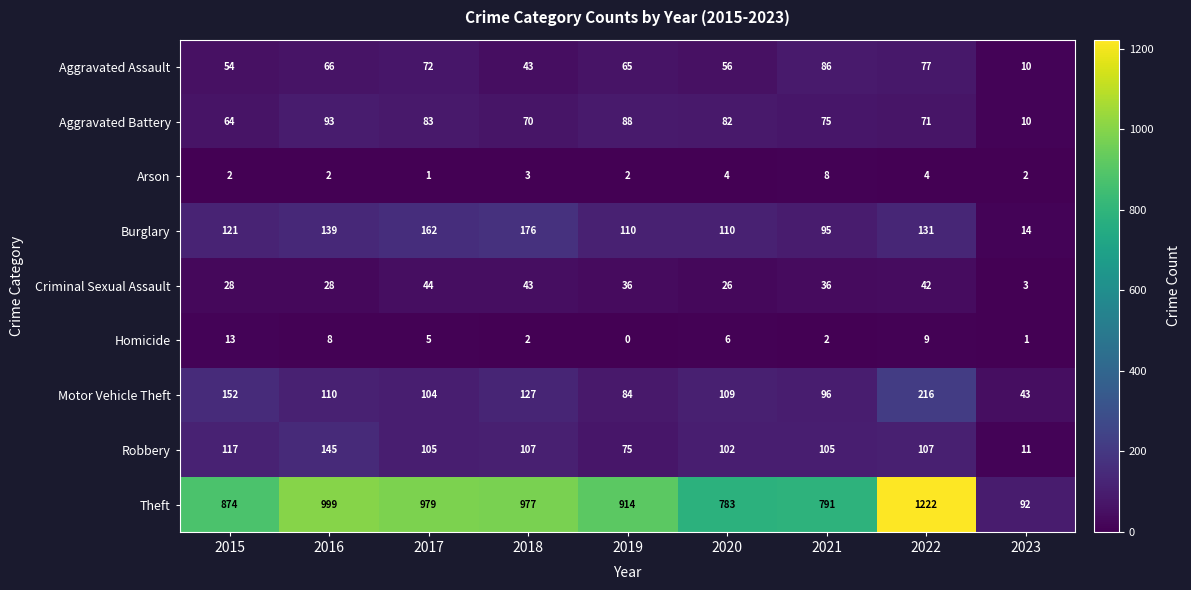

Rank the series by their maximum value, from highest to lowest.

Theft, Motor Vehicle Theft, Burglary, Robbery, Aggravated Battery, Aggravated Assault, Criminal Sexual Assault, Homicide, Arson